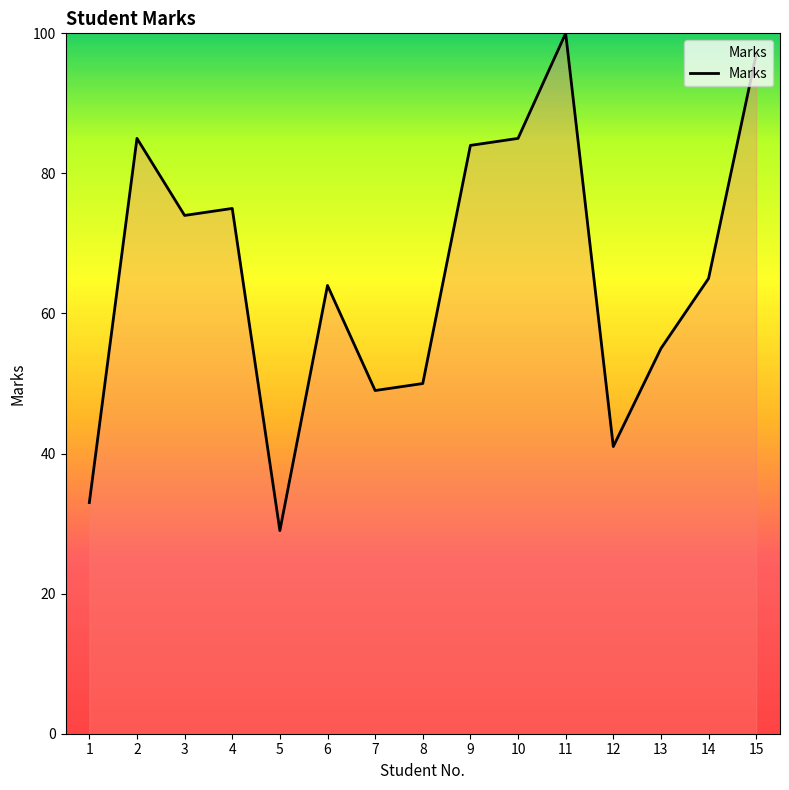

How many distinct data groups are displayed?

1